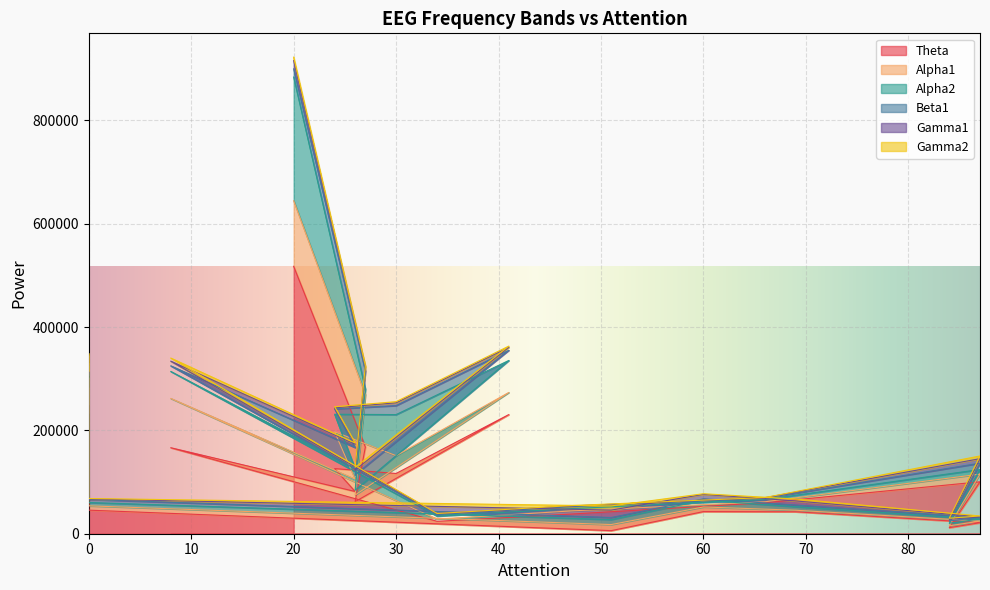

At which label does Alpha1 reach its minimum?

66